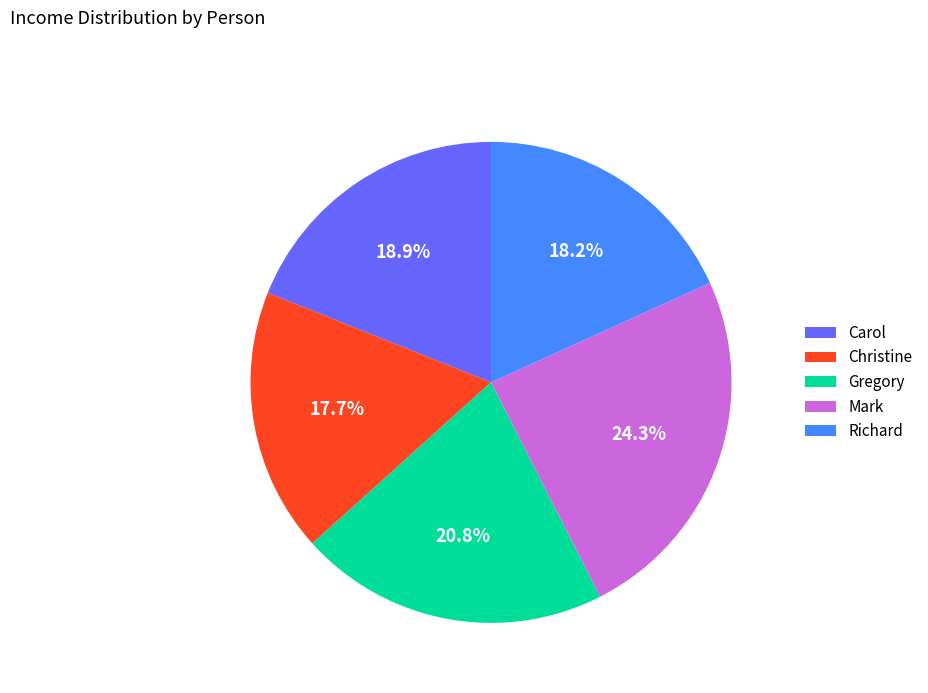

What is the largest slice in the pie chart?

Mark